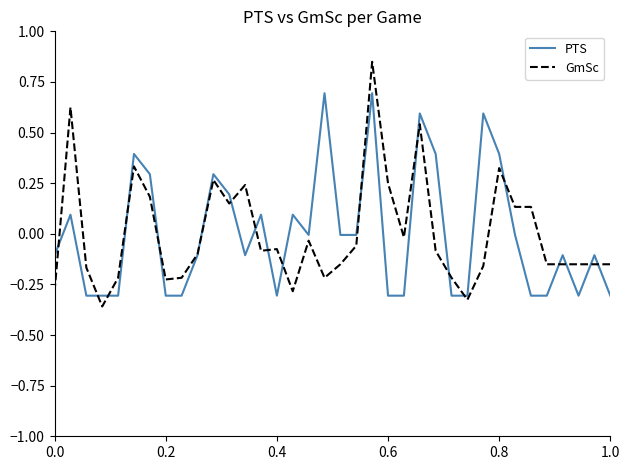

Which series has the largest range (max minus min)?

GmSc